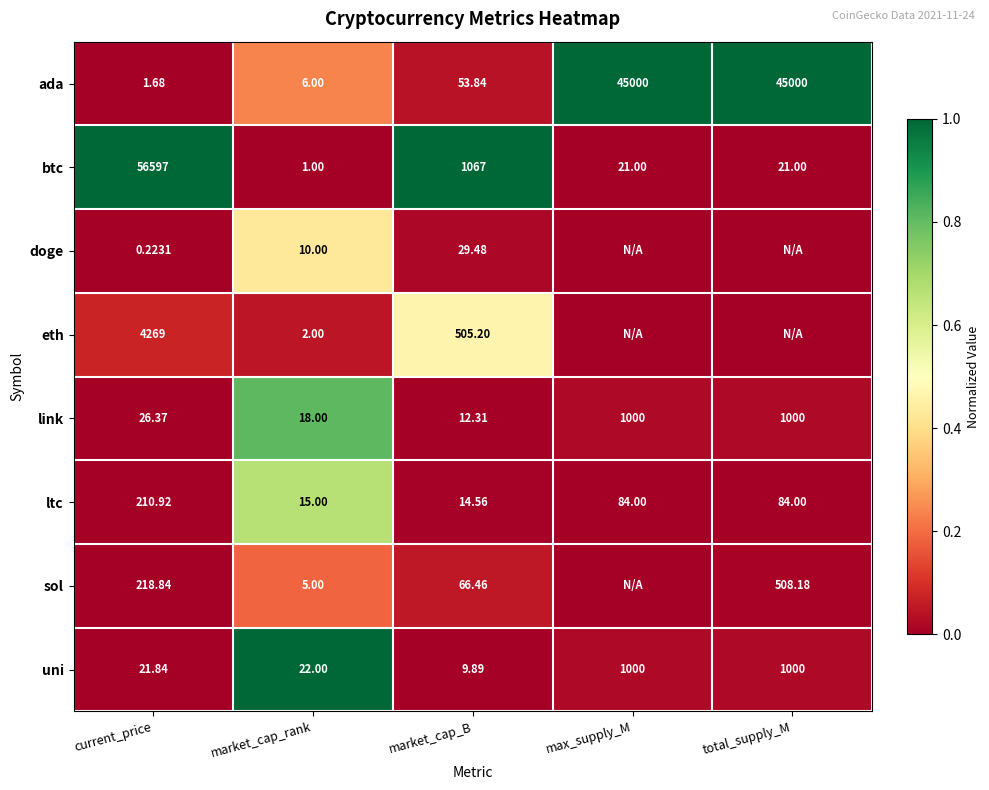

Is the value of ltc at current_price greater than the value of btc at max_supply_M?

Yes